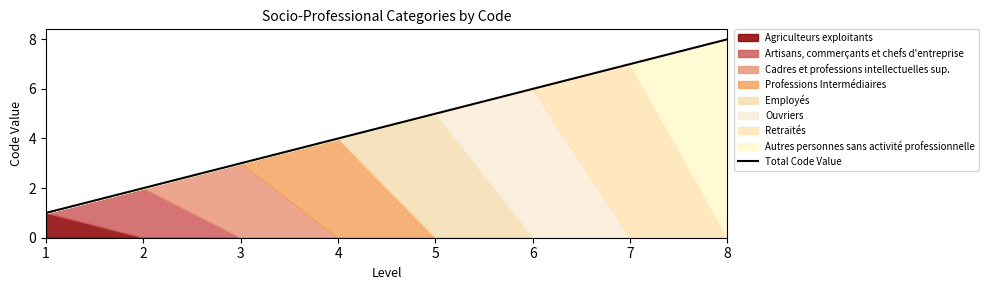

What is the value of the 6th point from the left?

6